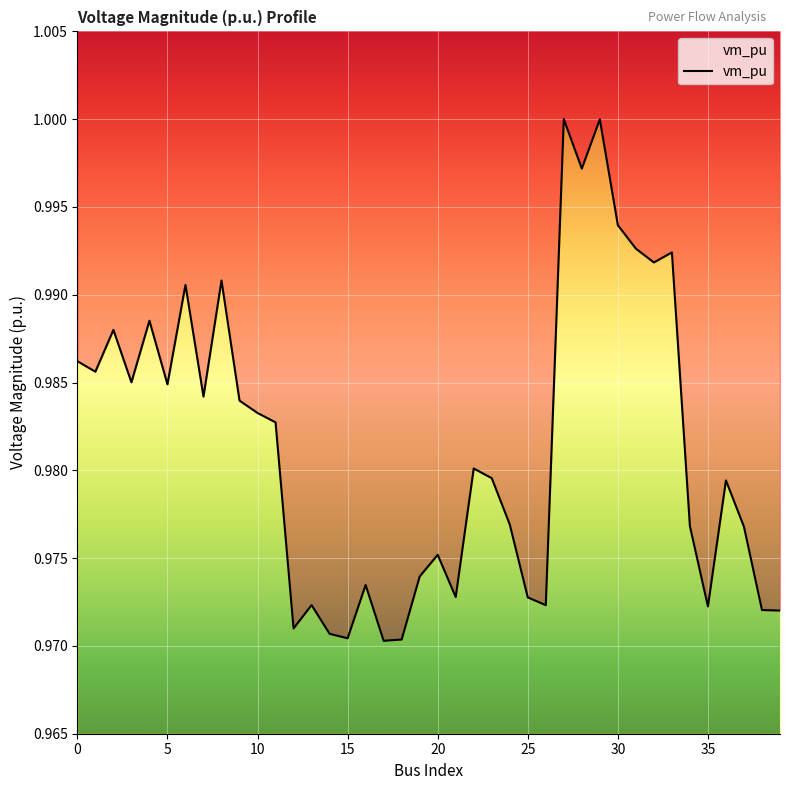

At which category does the chart reach its minimum across all series?

17